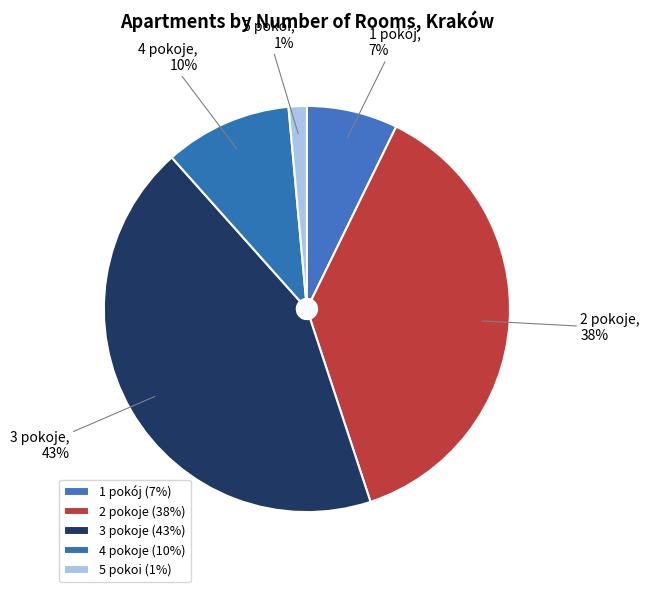

Which has a higher value, 3 pokoje or 4 pokoje?

3 pokoje